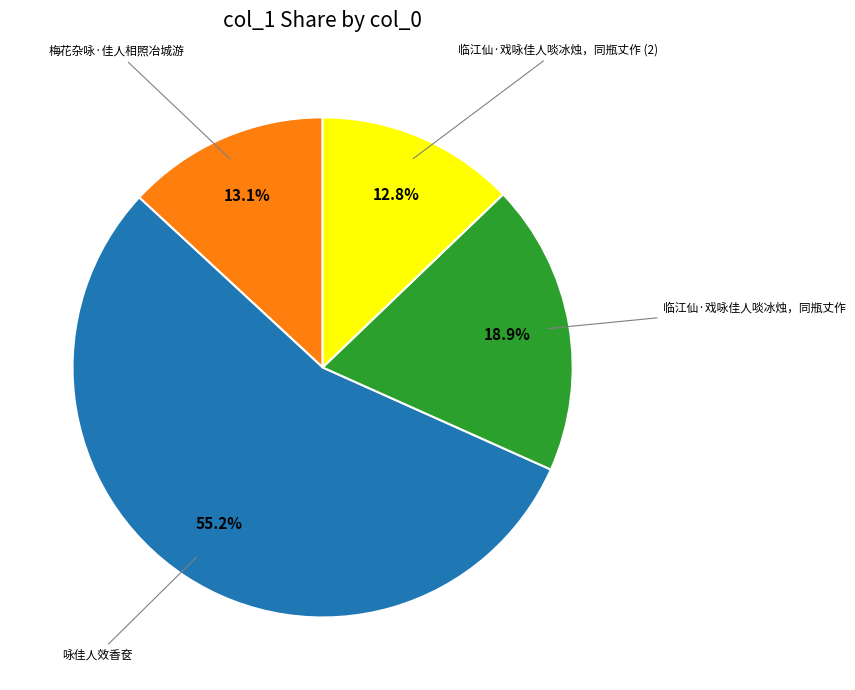

Does any single category account for the majority?

Yes